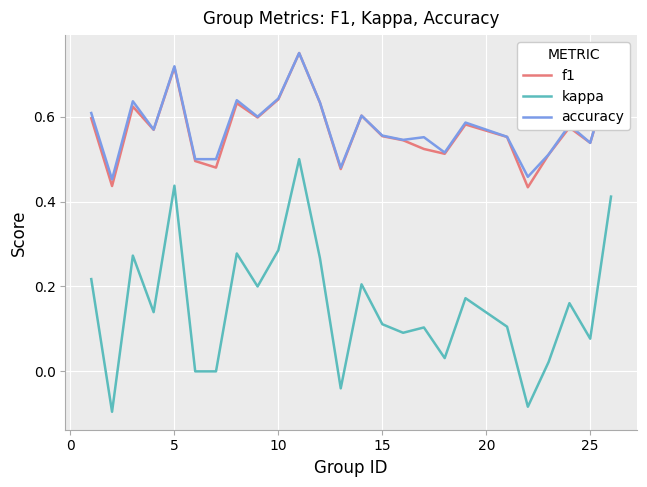

Which series has the largest range (max minus min)?

kappa